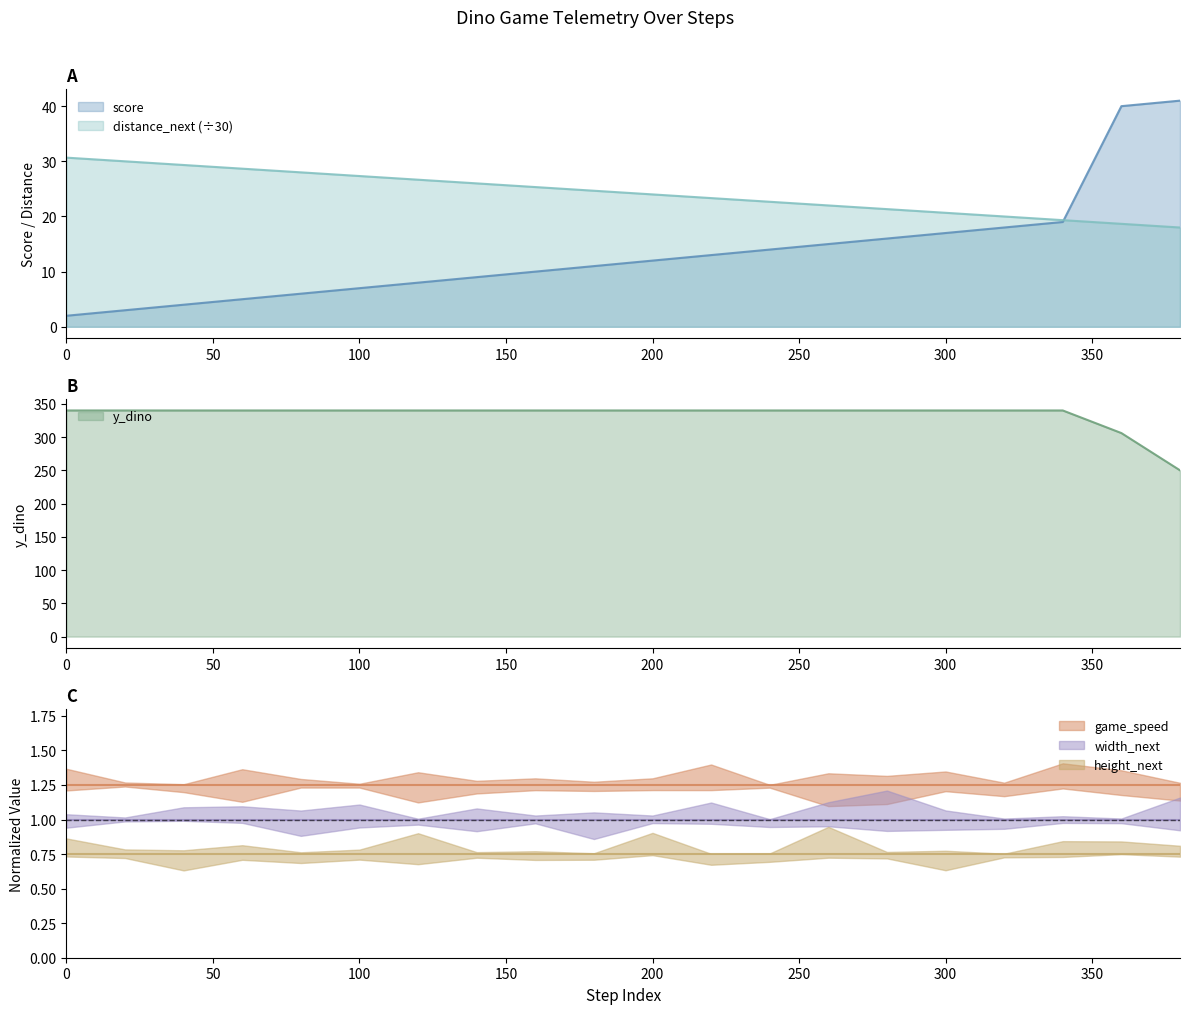

Is it true that score equals 19.0 at 340?

True